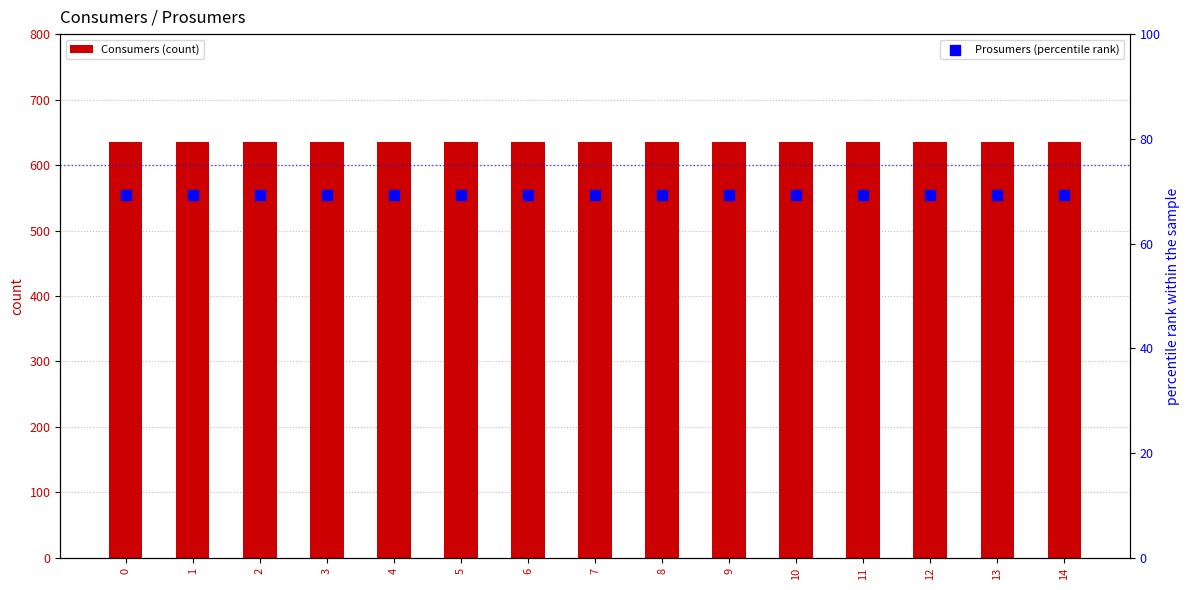

Which series contains the lowest Y value?

Prosumers (percentile rank)